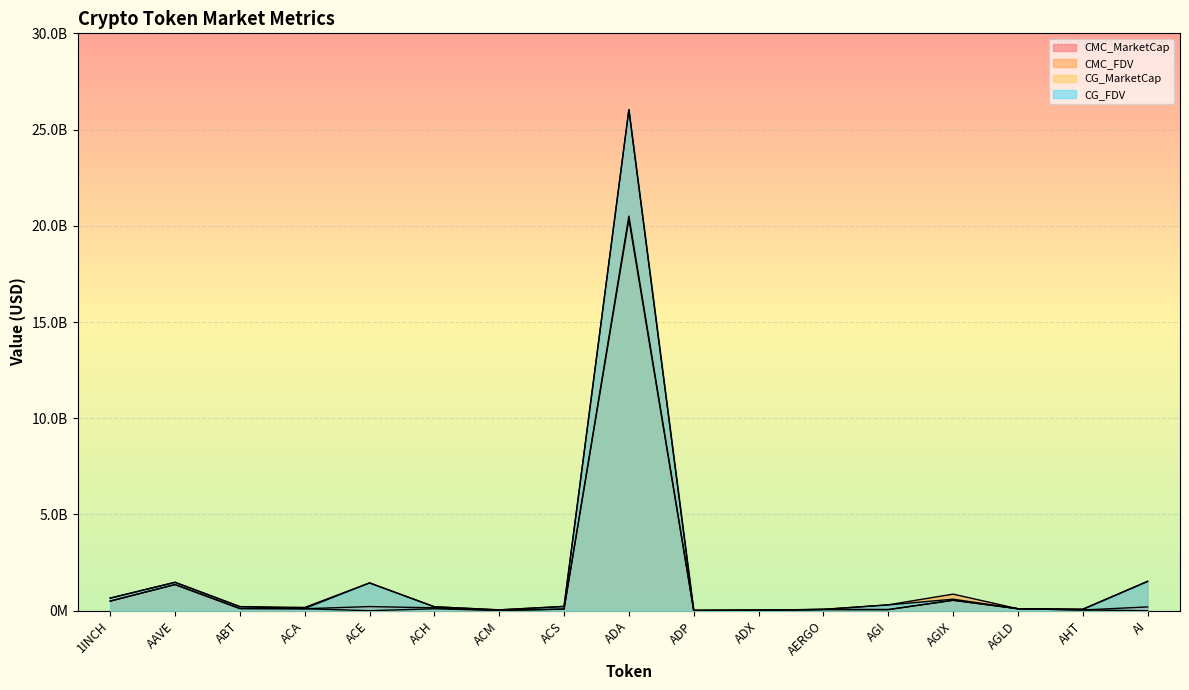

What is the average value of the CG_FDV series?

1948411802.6